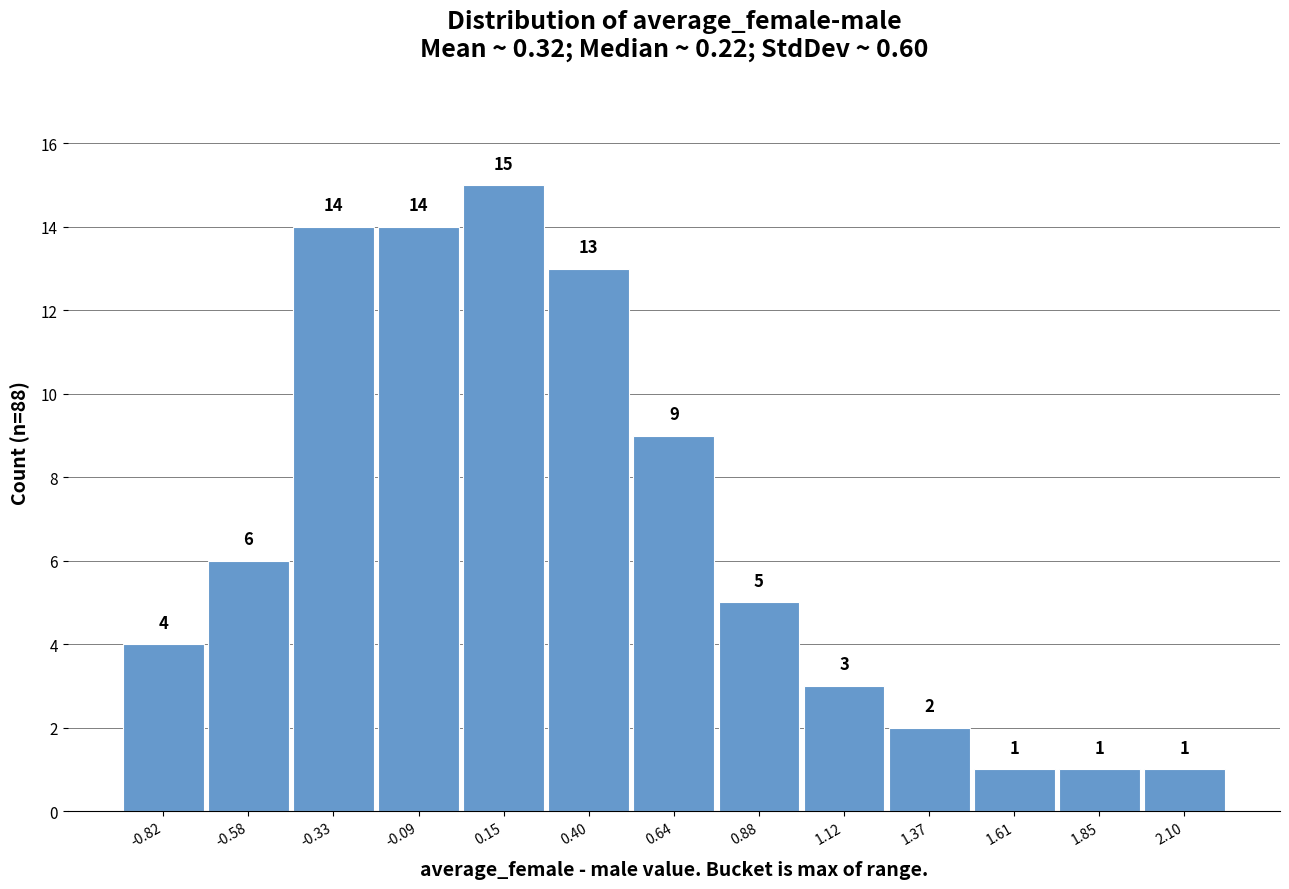

Reading left to right, what are all the values shown in this chart?

4	6	14	14	15	13	9	5	3	2	1	1	1